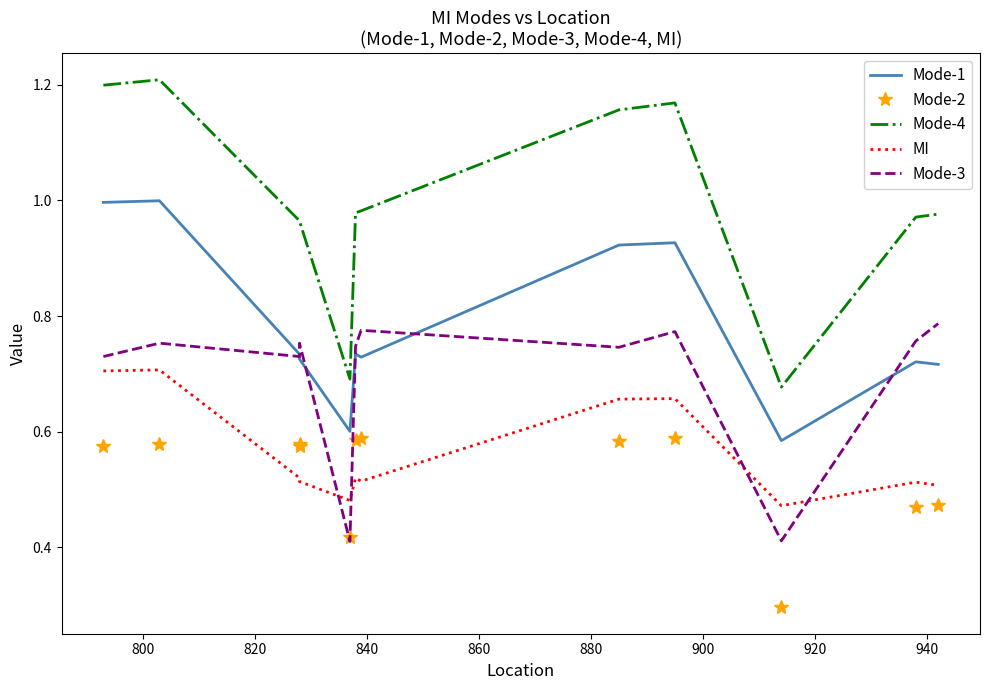

Is it true that Mode-1 equals 0.7 at 840?

True